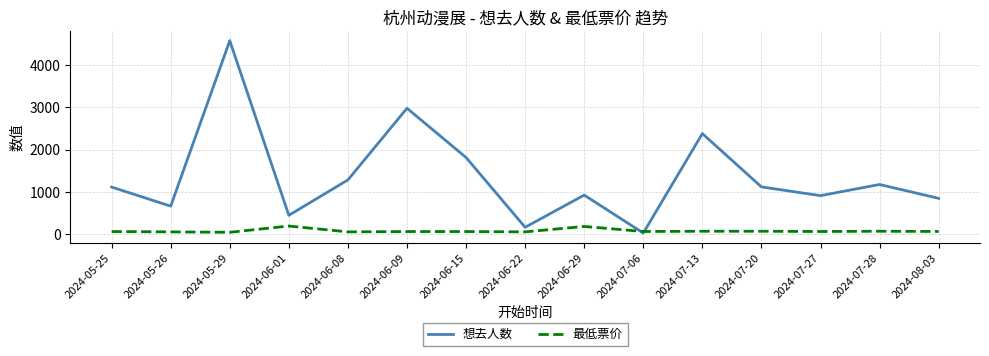

The value of 想去人数 at 2024-07-28 is 623. True or false?

False